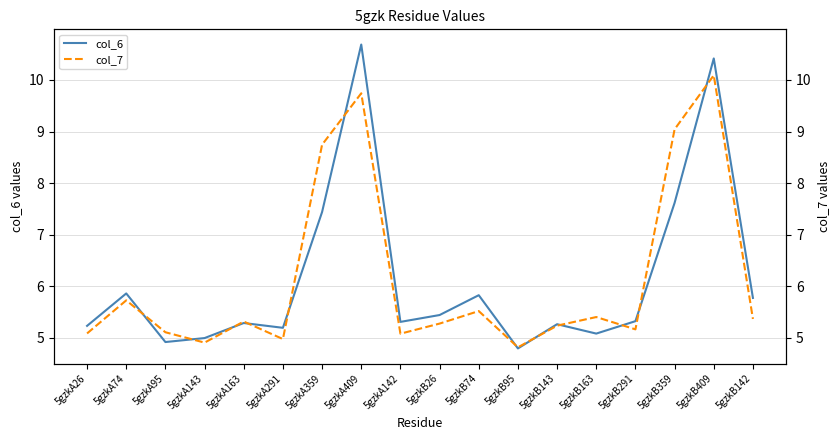

At which category does col_6 reach its first local valley?

5gzkA95